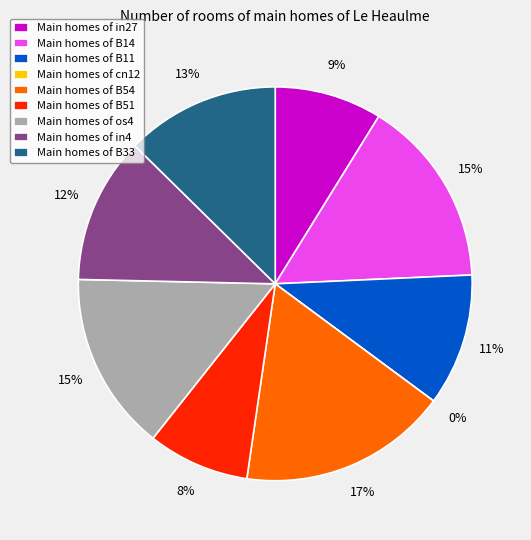

Rank the categories by value from lowest to highest.

cn12, B51, in27, B11, in4, B33, os4, B14, B54